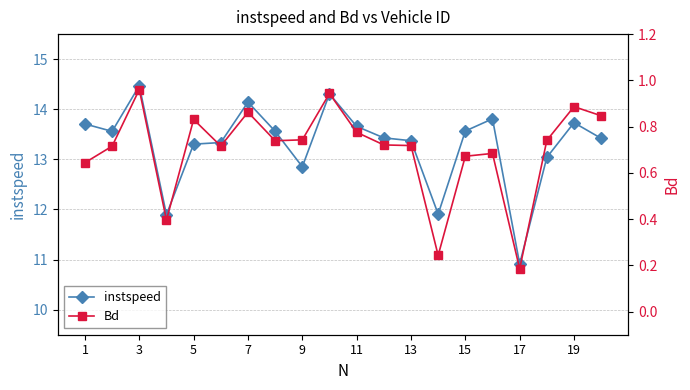

Is it true that instspeed equals 13.7 at 1?

True